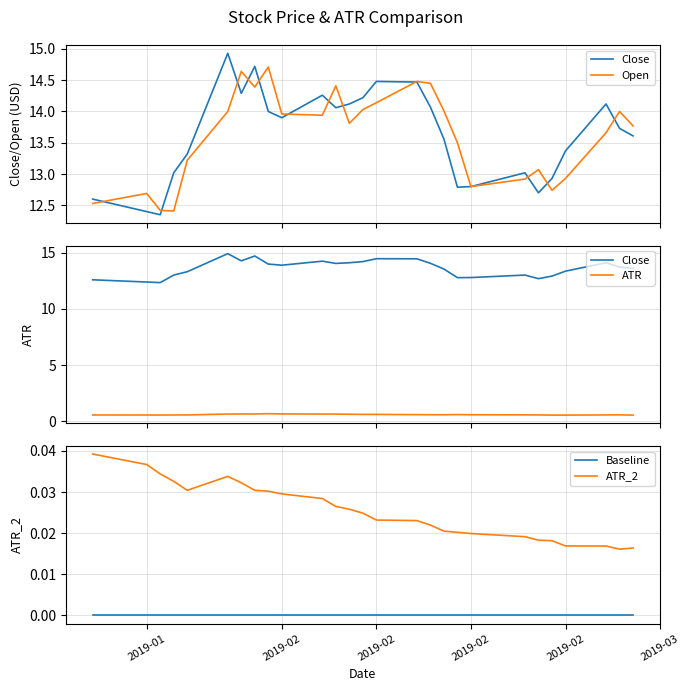

Rank the series by their maximum value, from highest to lowest.

Close, Open, ATR, ATR_2, Baseline